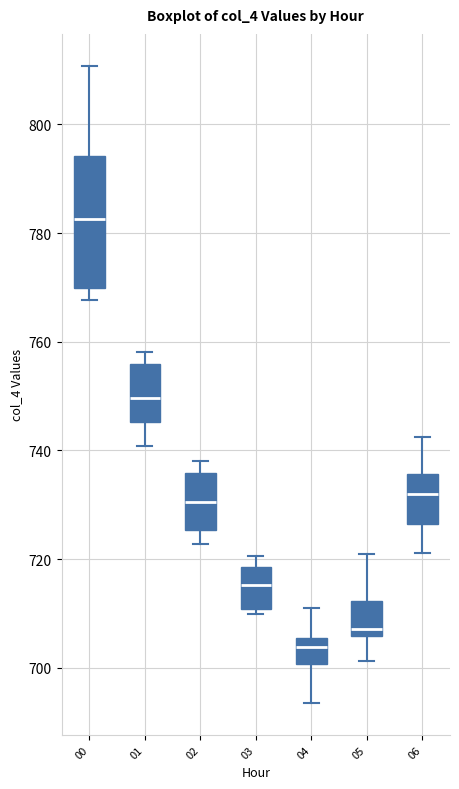

Where is the upper edge of the box at x = 01 on the y-axis? The values are not printed on the chart, so give them approximately, as read against the axis.

756